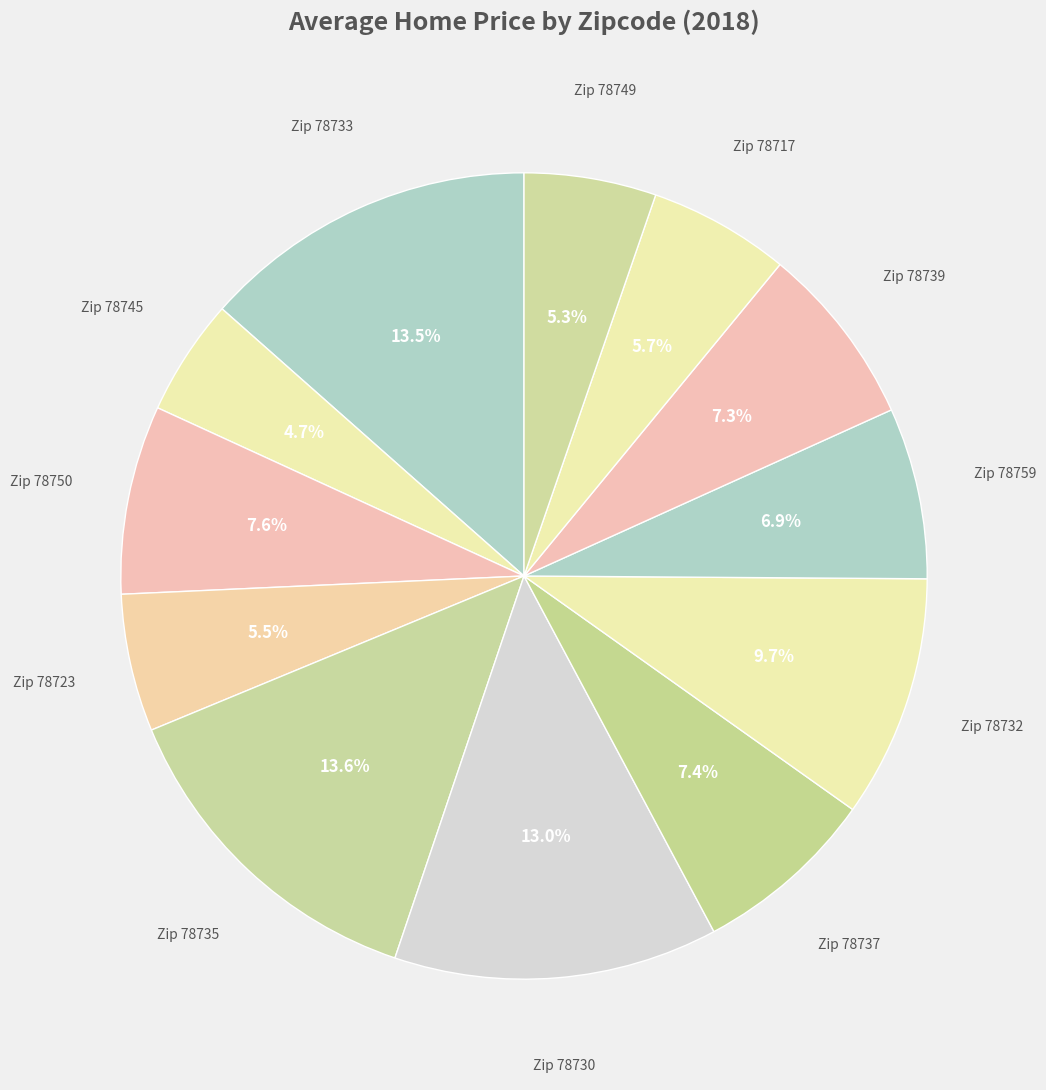

Count the number of slices in the pie.

12